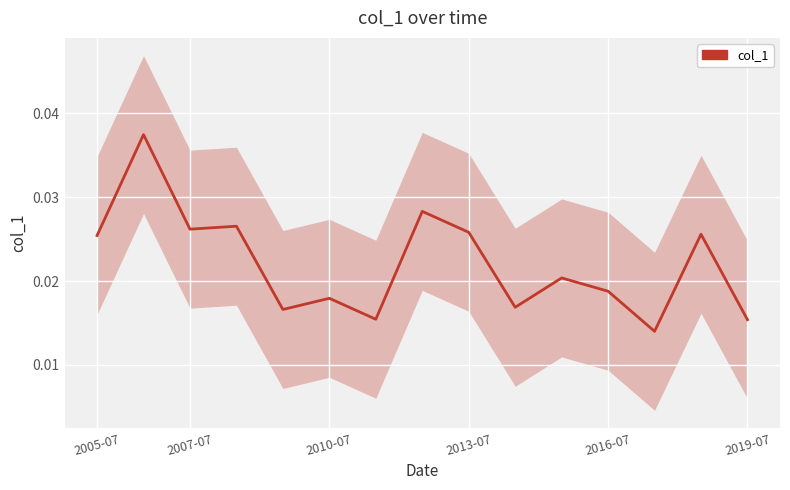

Rank the categories by value from highest to lowest.

2007-07, 7, 2013-07, 2010-07, 8, 13, 2005-07, 10, 11, 2019-07, 9, 2016-07, 6, 14, 12